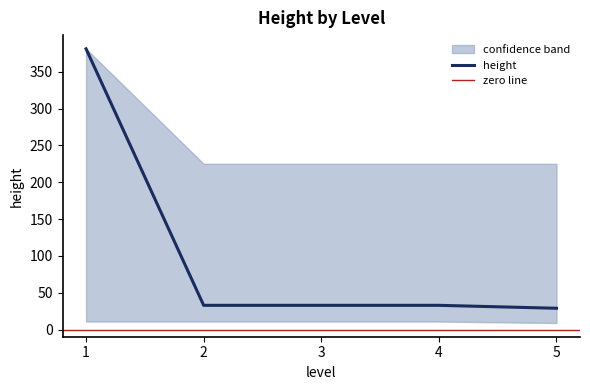

What is the change in value from 2 to 5?

-4